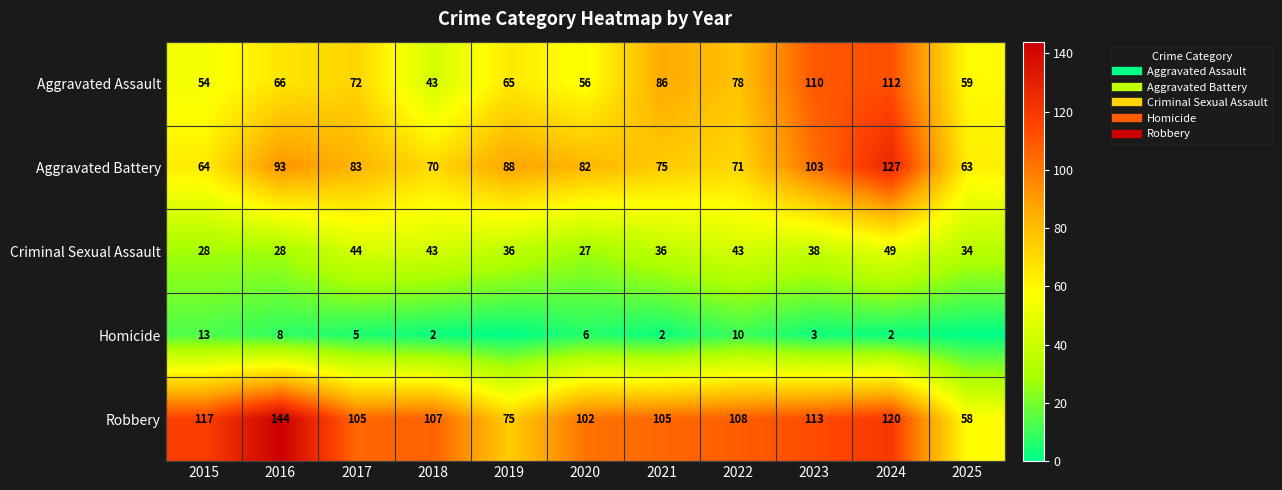

What value does the Robbery series have at 2022, to the nearest 5?

110